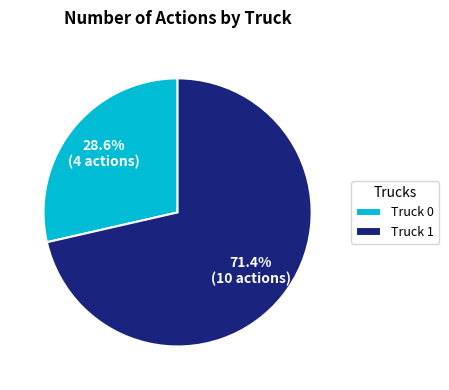

To the nearest percent, what is the average slice percentage?

50%